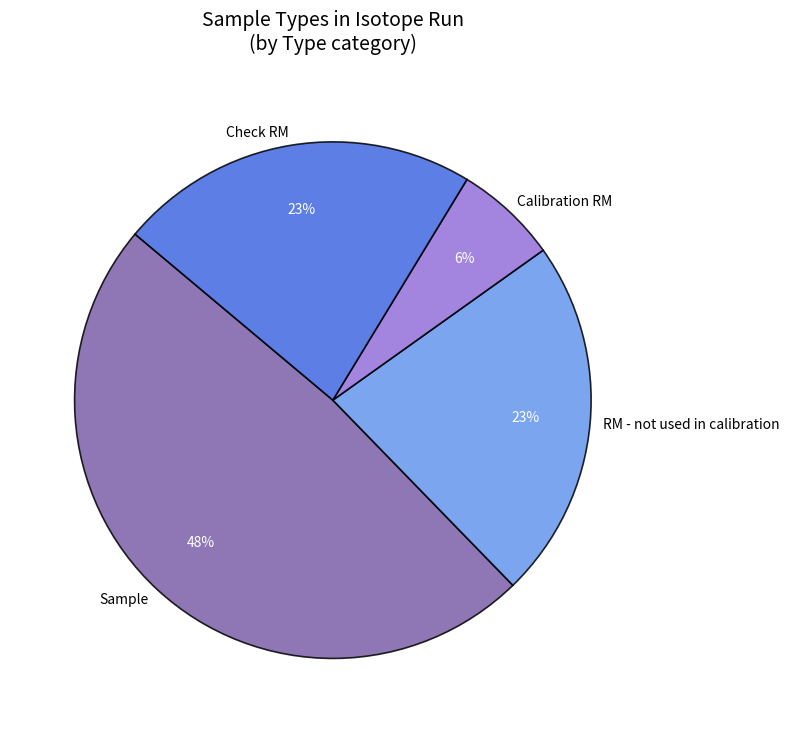

Does RM - not used in calibration account for over 50% of the chart?

No